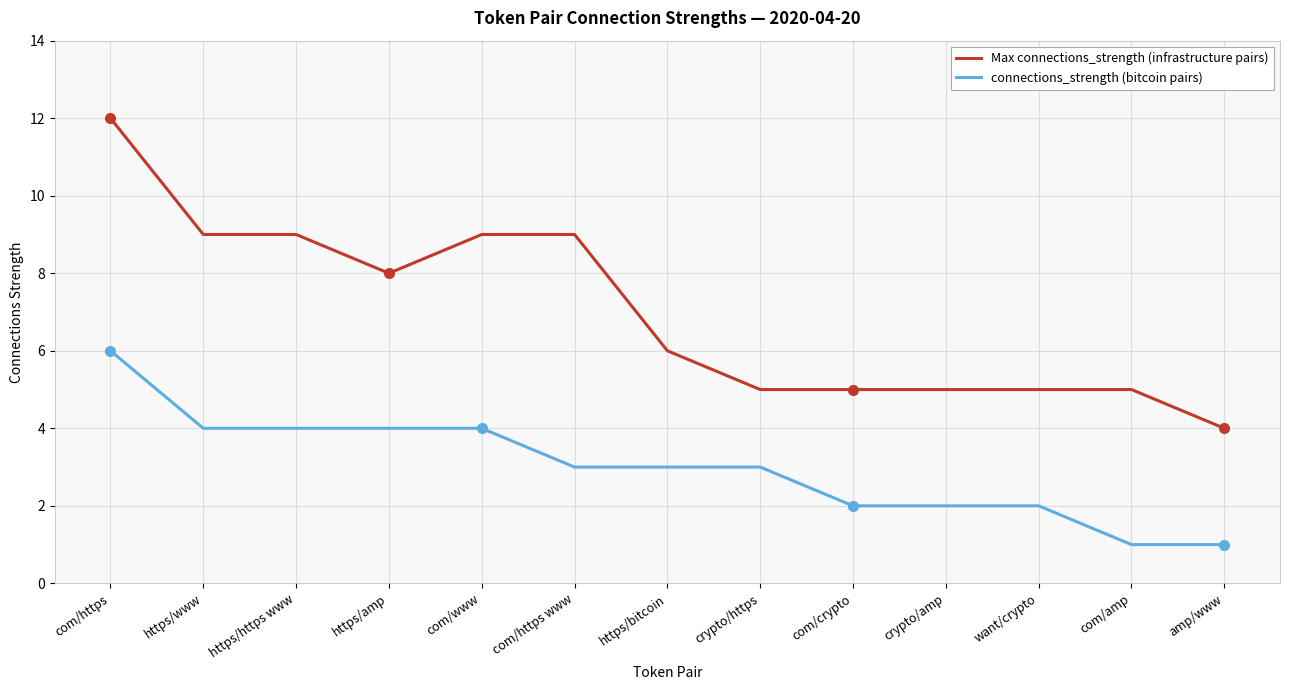

What value does the connections_strength (bitcoin pairs) series have at https/bitcoin?

3